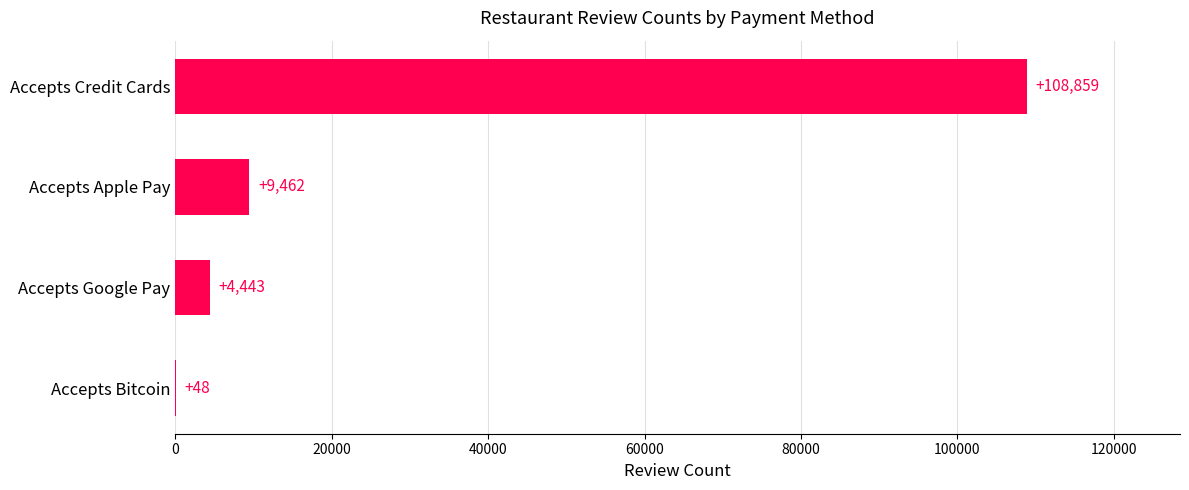

At which category does the chart reach its peak across all series?

Accepts Credit Cards